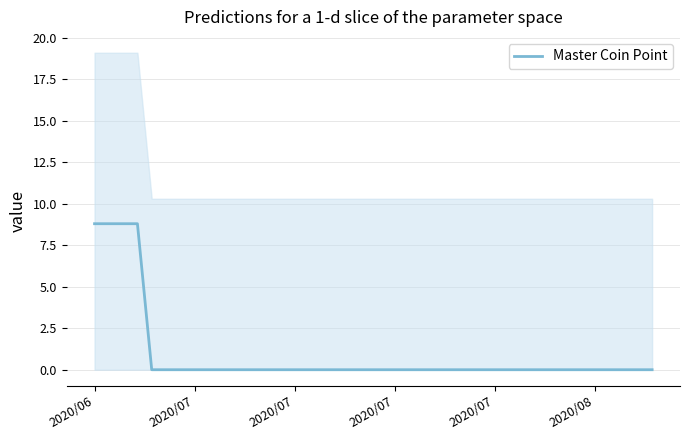

Is it true that the value at 25 is 3.8?

False